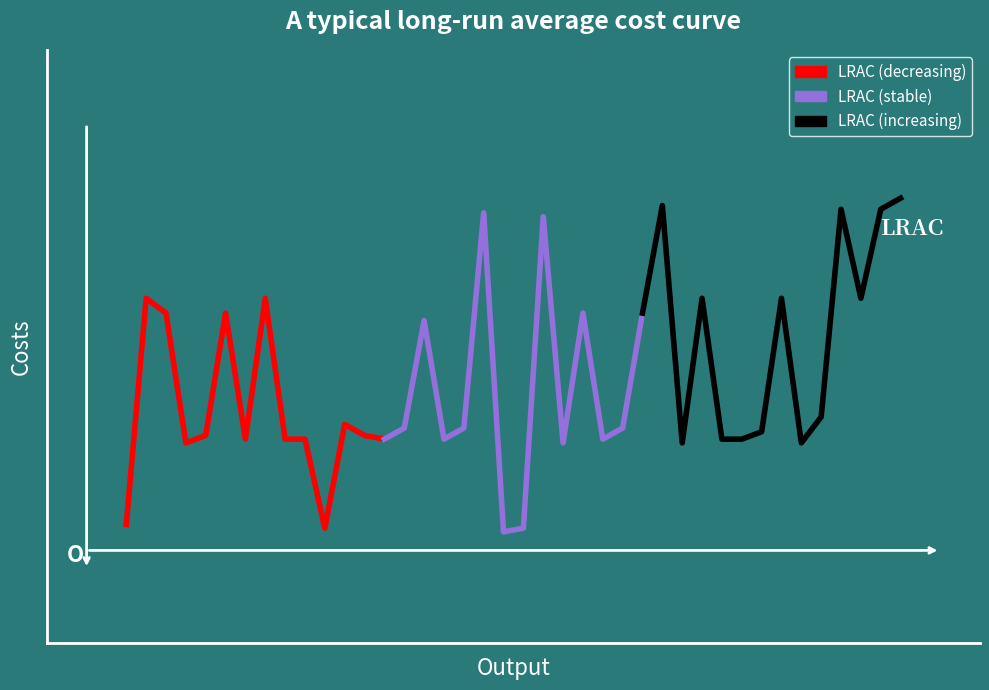

What are all the series names shown in the legend?

LRAC (decreasing), LRAC (stable), LRAC (increasing)